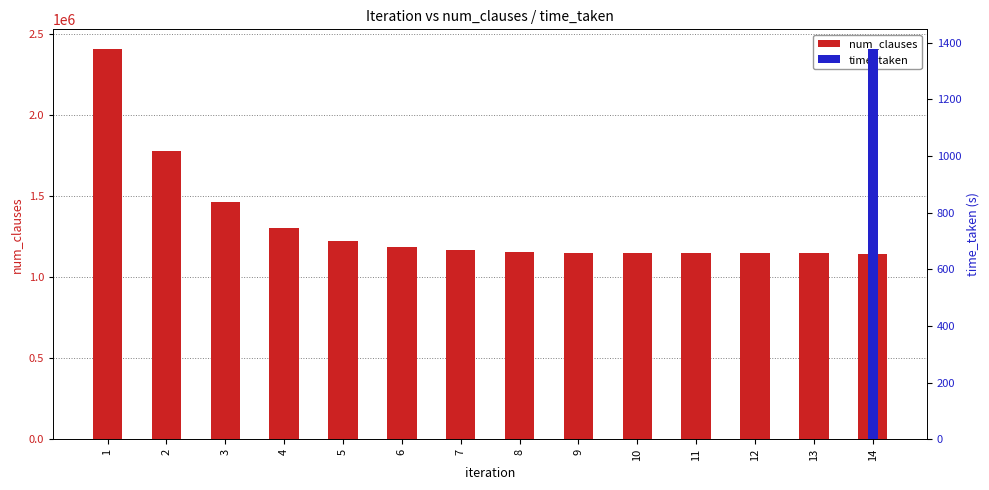

Which series has the largest total across all categories?

num_clauses